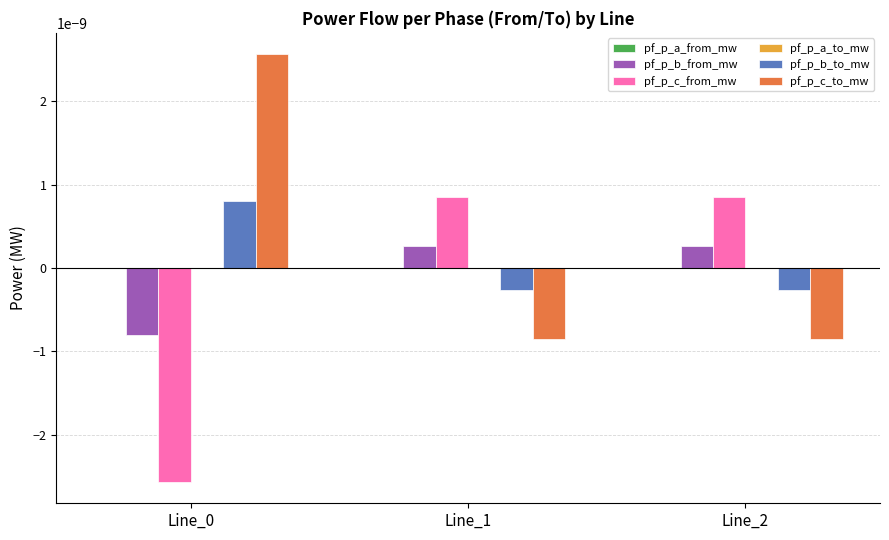

The value of pf_p_b_to_mw at Line_1 is -0.0. True or false?

True